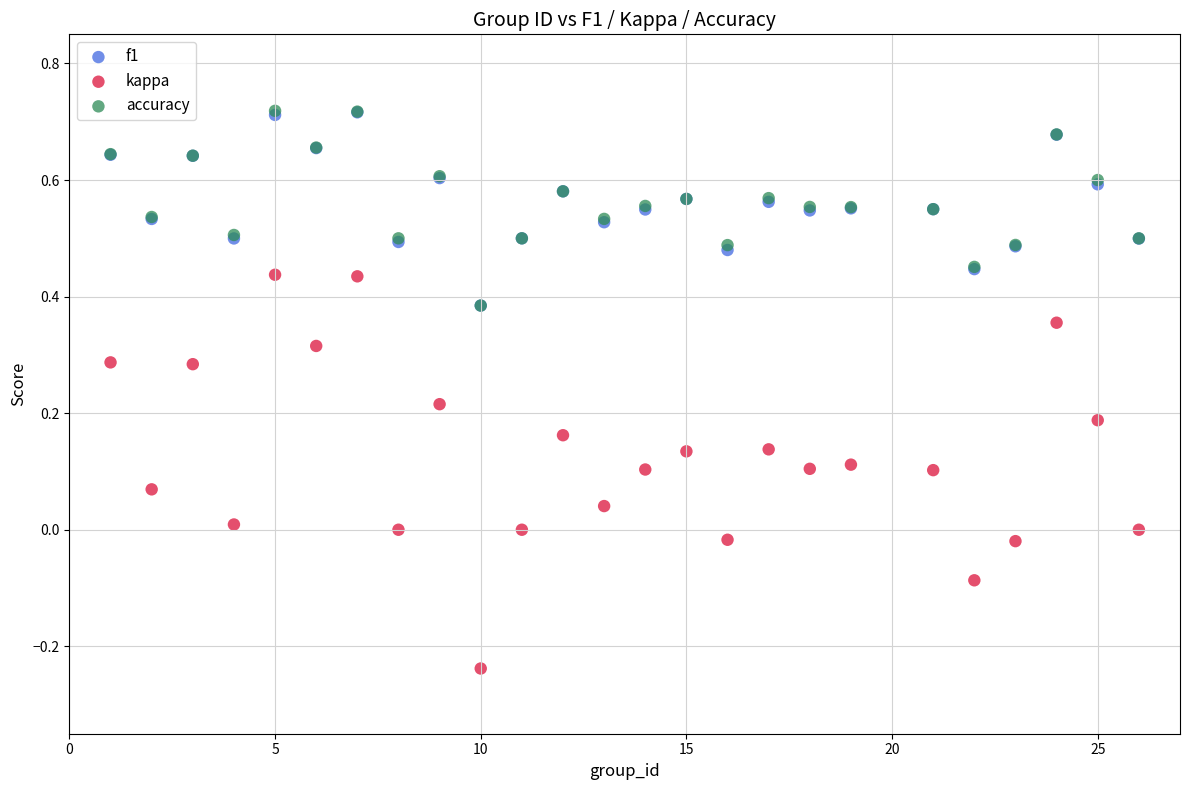

What are all the series names shown in the legend?

f1, kappa, accuracy